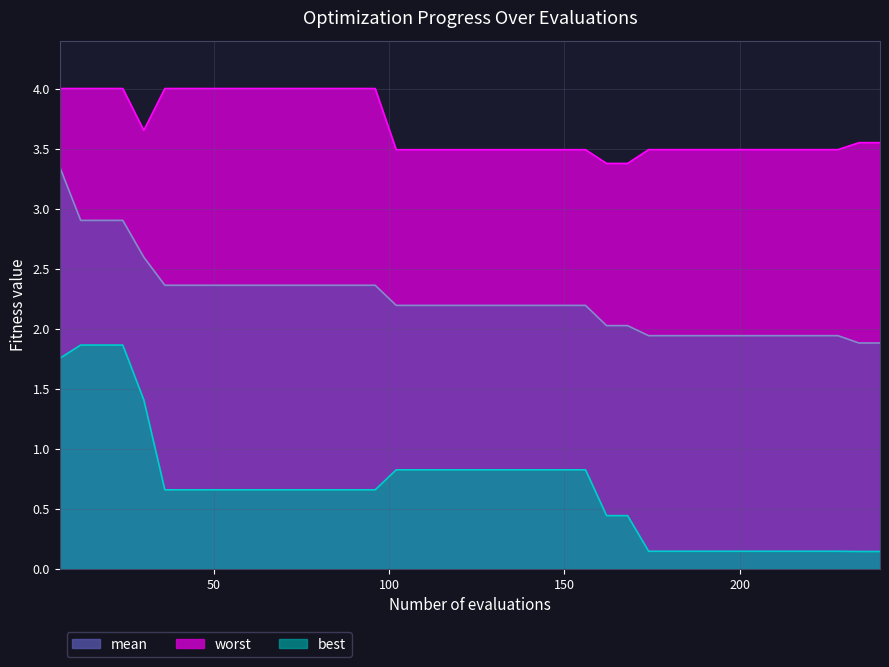

Which category has the highest value across all series?

6